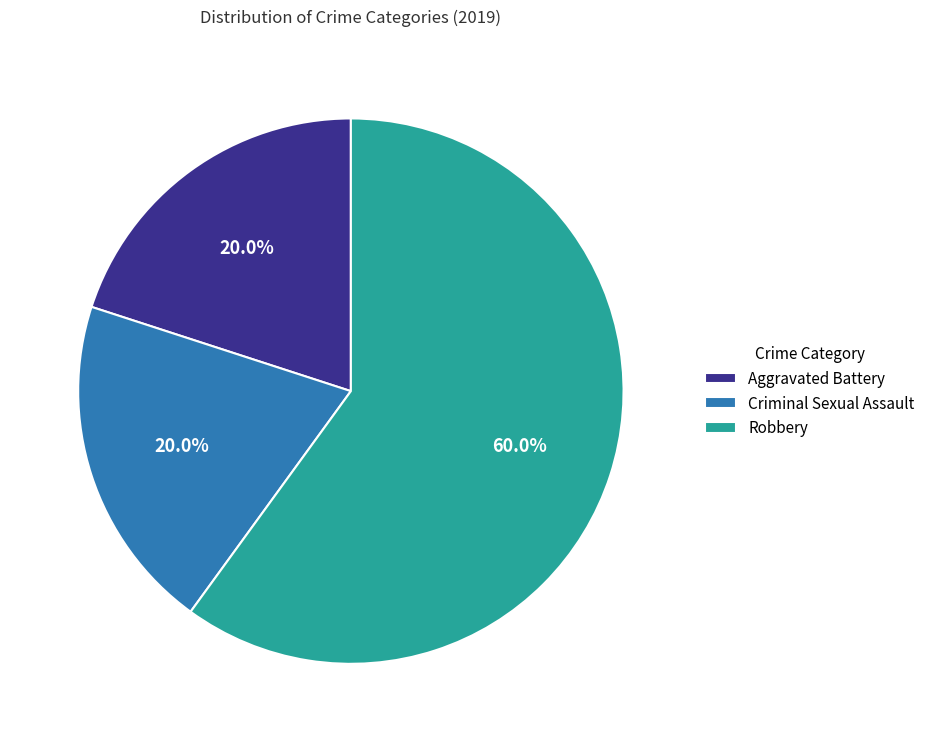

Approximately how many times larger is the value at Robbery compared to Aggravated Battery?

3.0